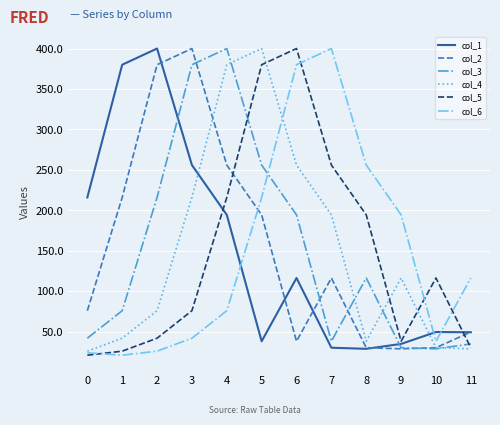

What is the average value of the col_1 series?

149.5